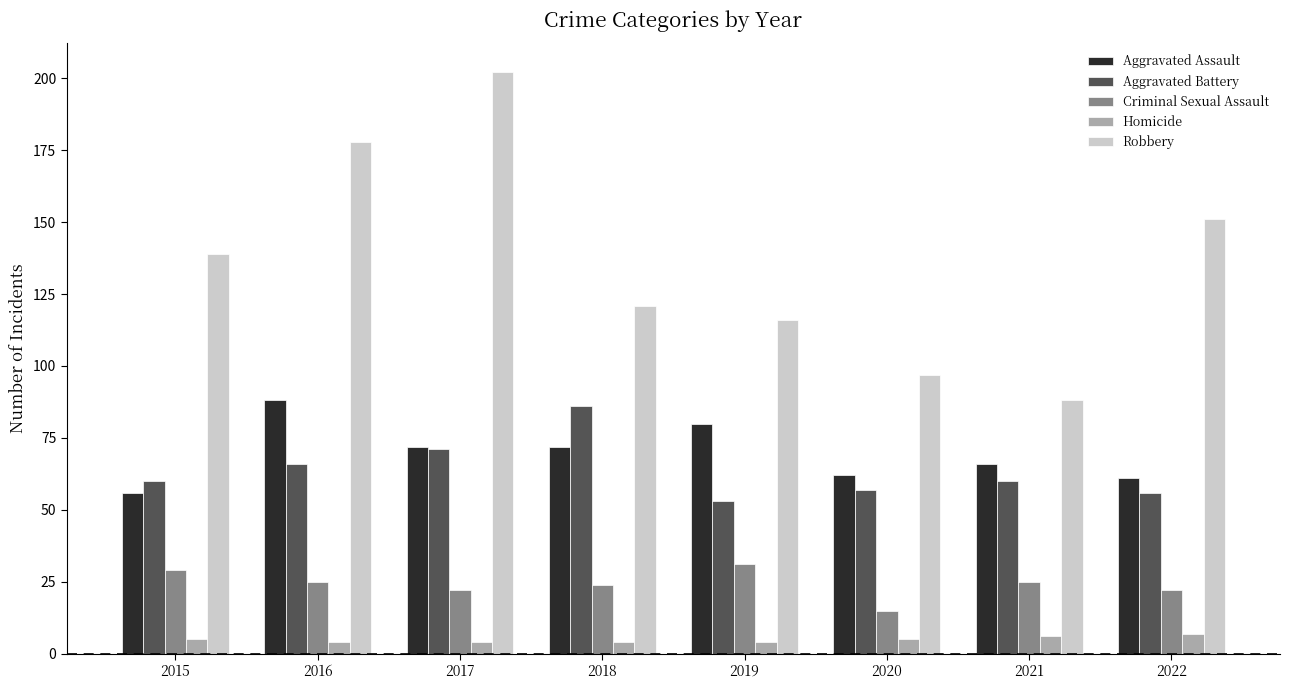

At which category is the sum across all series the highest?

2017